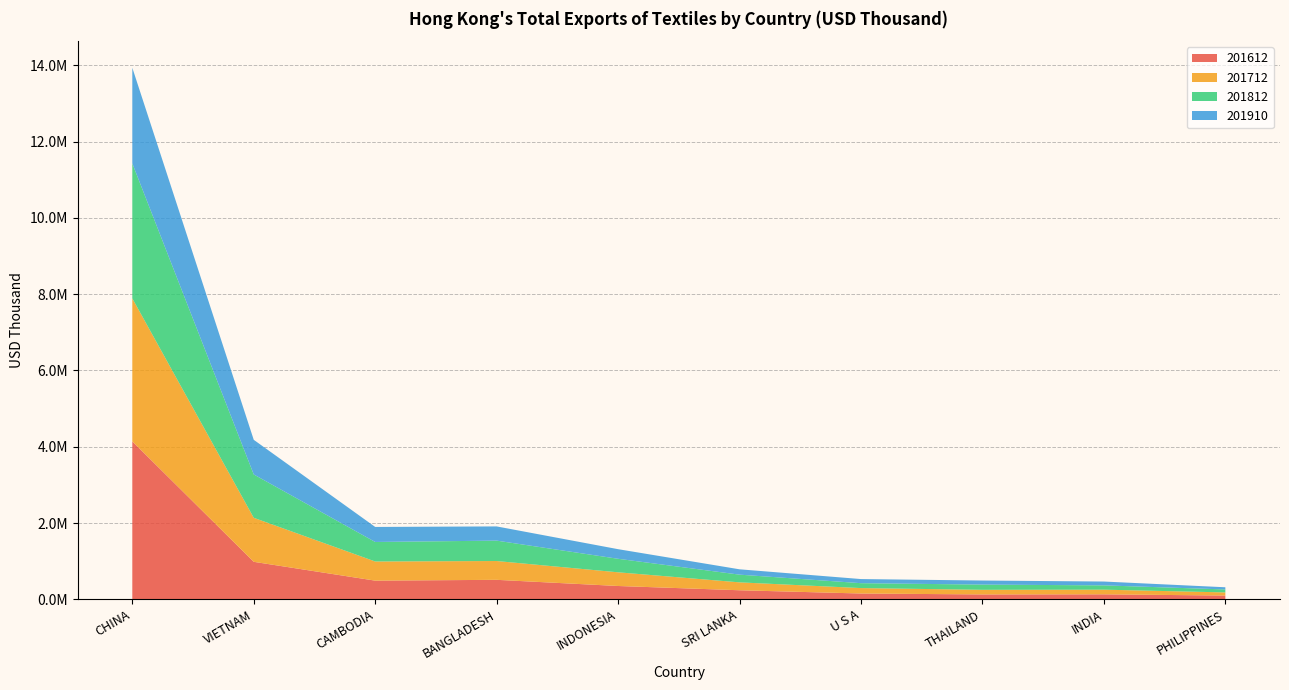

Reading left to right, transcribe all the data shown in this chart.

201612: CHINA=4140655.2	VIETNAM=982392.9	CAMBODIA=488710.8	BANGLADESH=509993.6	INDONESIA=348402.2	SRI LANKA=236655.6	U S A=151243.5	THAILAND=126933.1	INDIA=129772.8	PHILIPPINES=97431.0
201712: CHINA=3750247.1	VIETNAM=1154307.6	CAMBODIA=502427.4	BANGLADESH=493248.2	INDONESIA=358984.7	SRI LANKA=207131.7	U S A=142508.7	THAILAND=121402.4	INDIA=122277.6	PHILIPPINES=82633.7
201812: CHINA=3539348.3	VIETNAM=1136659.0	CAMBODIA=511702.2	BANGLADESH=534705.4	INDONESIA=354518.3	SRI LANKA=201976.1	U S A=128312.2	THAILAND=136860.3	INDIA=112507.2	PHILIPPINES=77714.7
201910: CHINA=2508454.1	VIETNAM=908376.8	CAMBODIA=394033.5	BANGLADESH=372731.3	INDONESIA=251978.3	SRI LANKA=140091.1	U S A=108015.2	THAILAND=106556.6	INDIA=100717.1	PHILIPPINES=57233.5